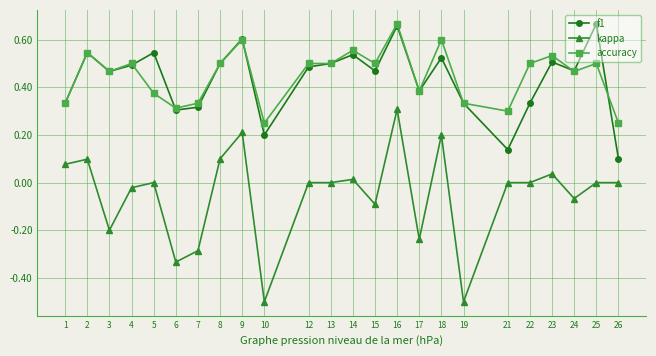

True or false: accuracy and kappa cross at least once.

False